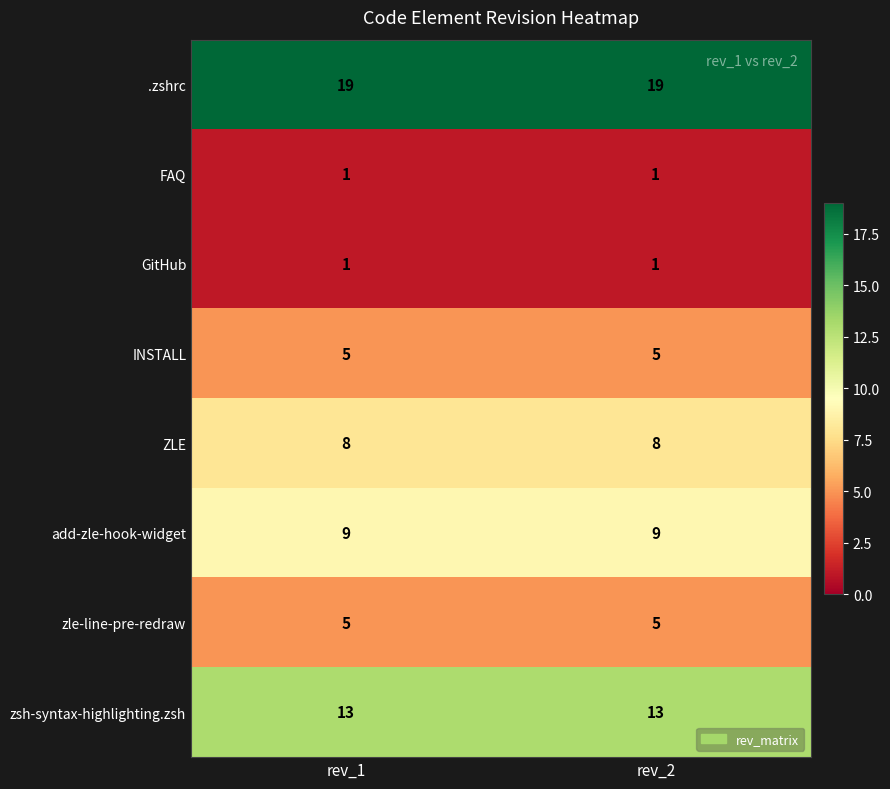

How many categories are shown in the chart?

2